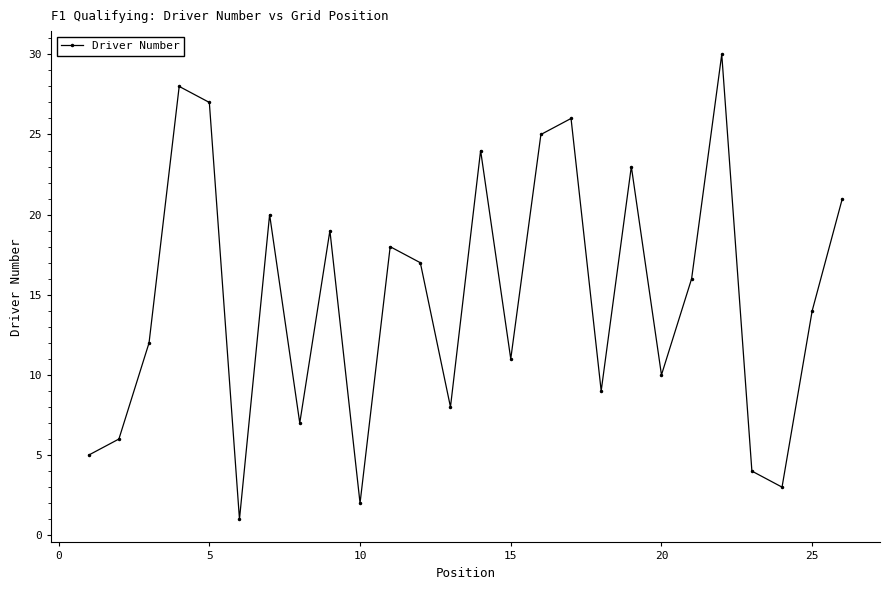

True or false: the data has more than 0 interior local peaks.

True